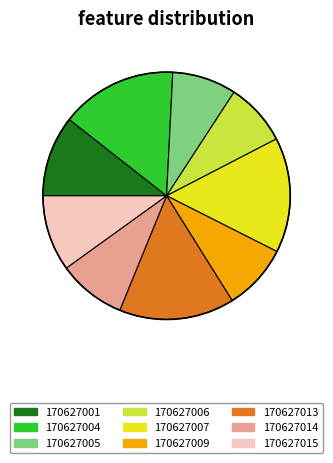

True or false: 170627013 accounts for 8% of the total.

False